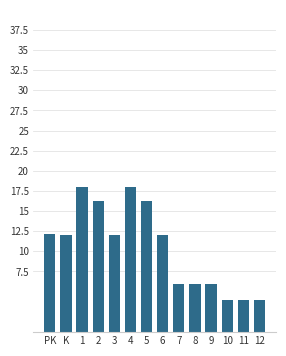

The chart shows a value of 8.4 at 8. True or false?

False